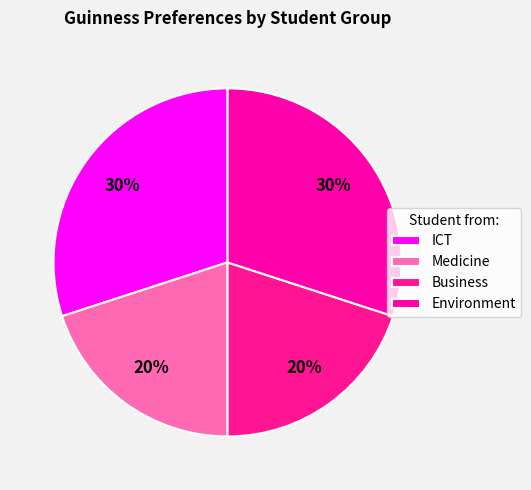

True or false: Environment accounts for 37% of the total.

False